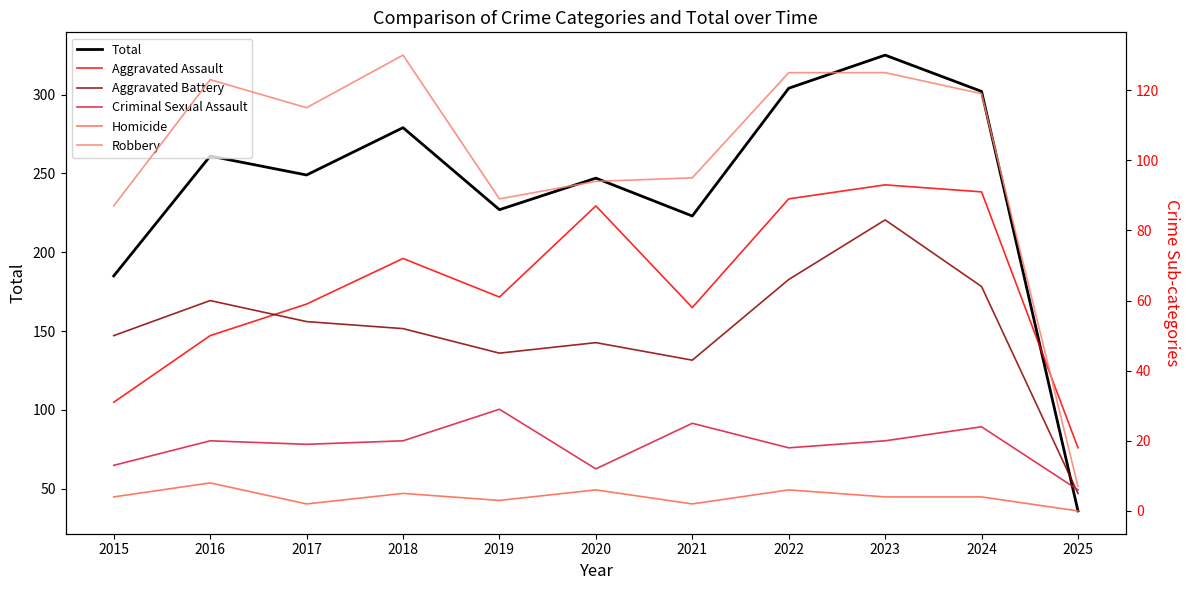

How many data points in Criminal Sexual Assault are less than 20?

5